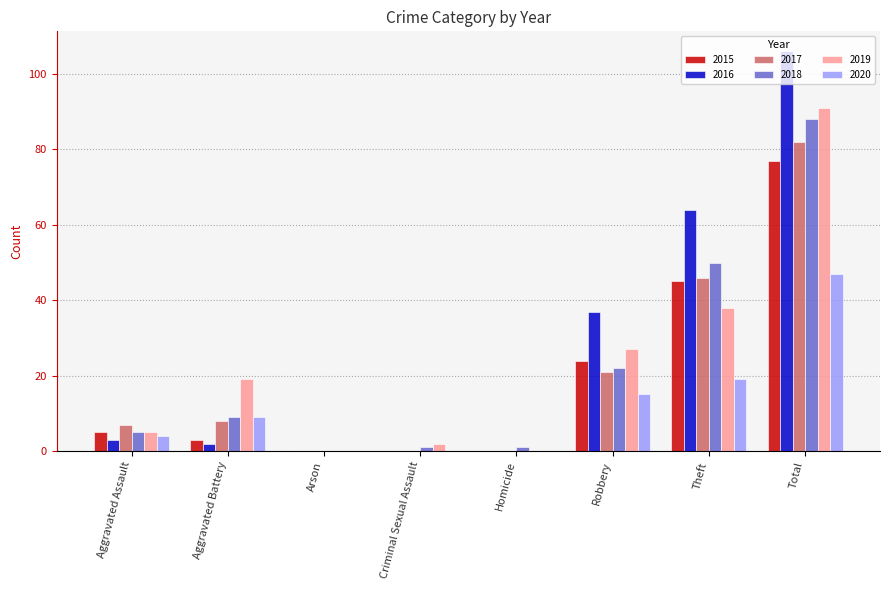

What is the total value across all series at Aggravated Assault?

29